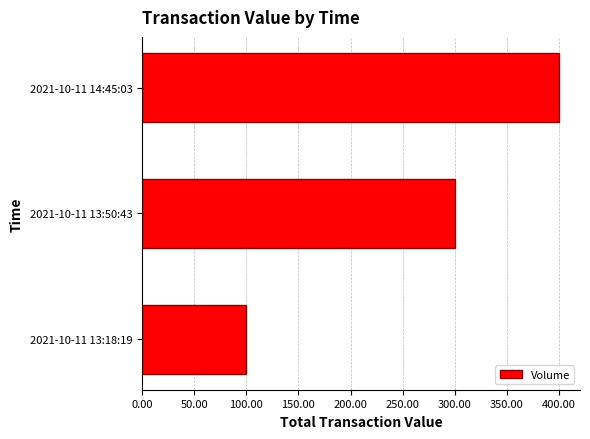

Which label corresponds to the smallest value in the chart?

2021-10-11 13:18:19